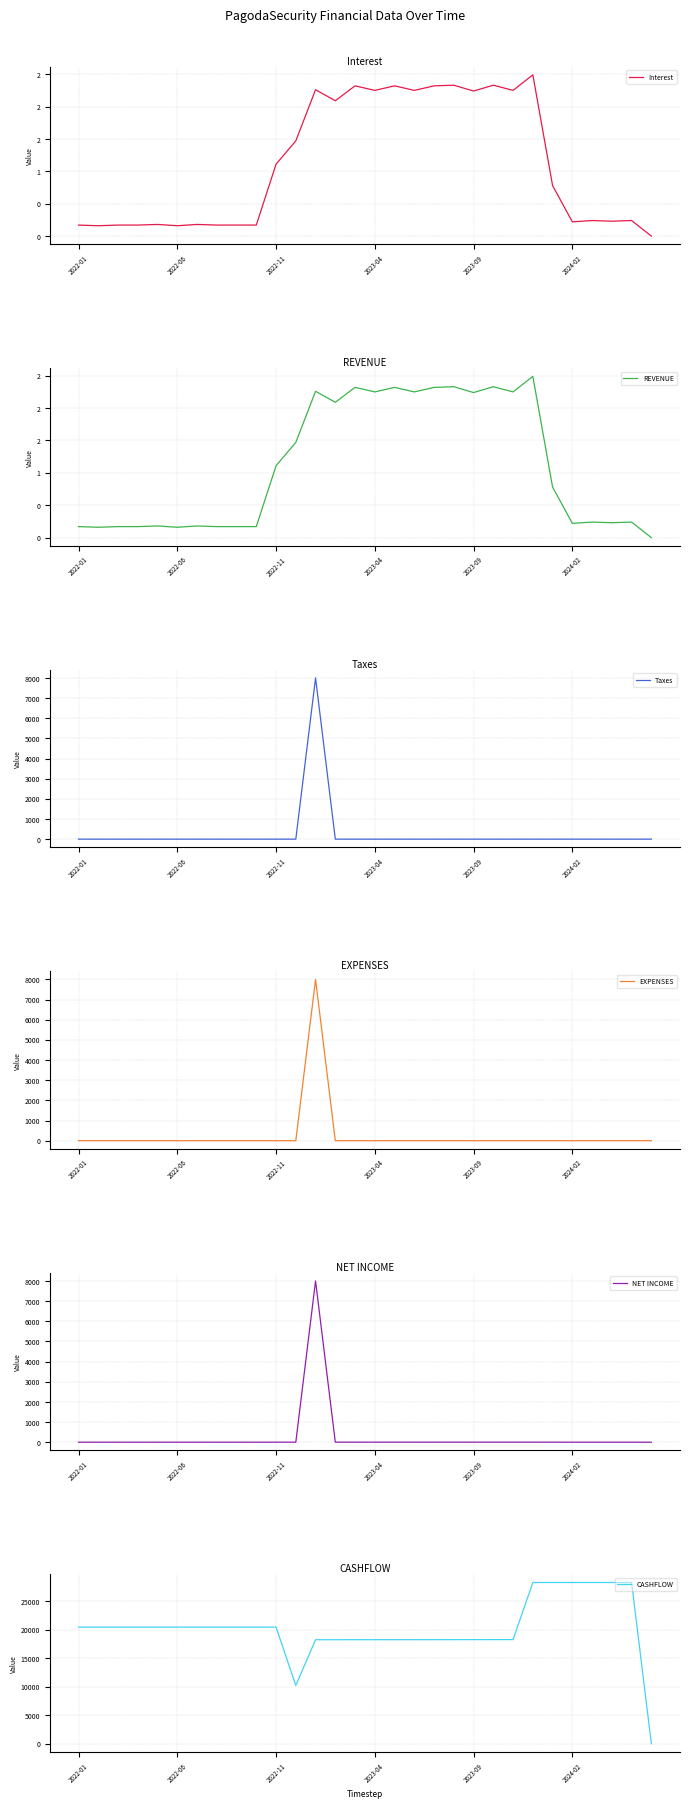

Where do REVENUE and EXPENSES first cross each other?

11 and 12